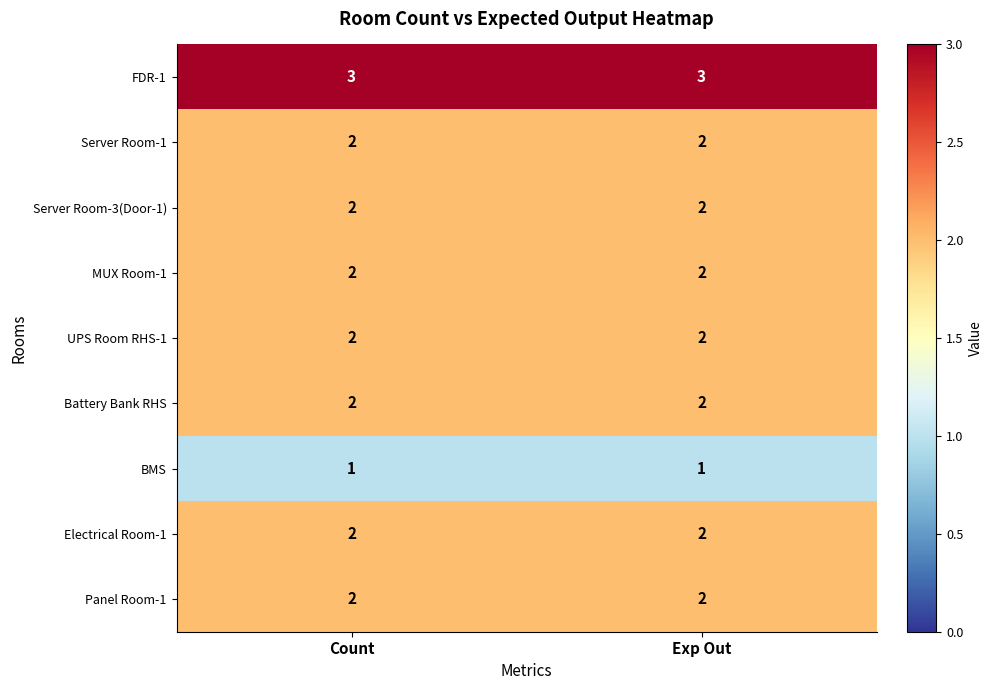

What is the spread (max minus min) of values at Exp Out?

2